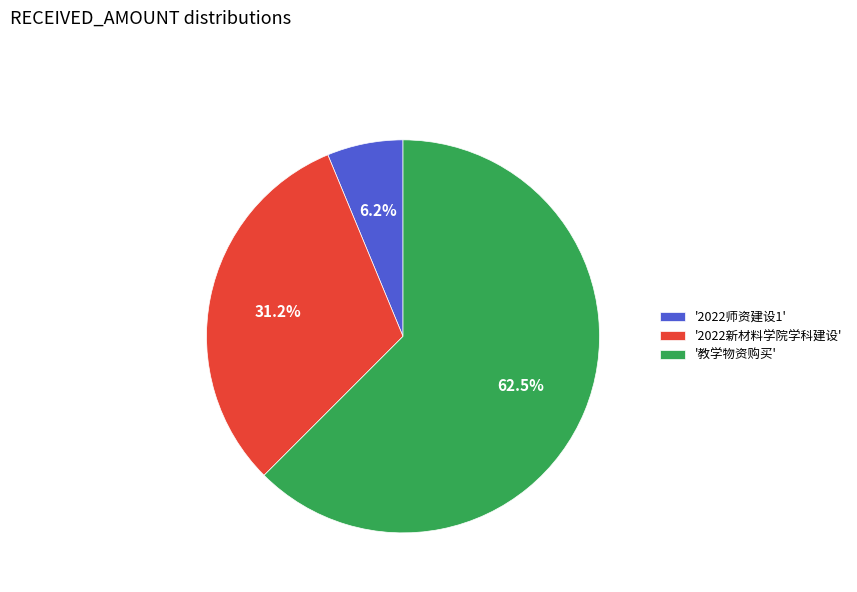

Rank the categories by value from lowest to highest.

'2022师资建设1', '2022新材料学院学科建设', '教学物资购买'